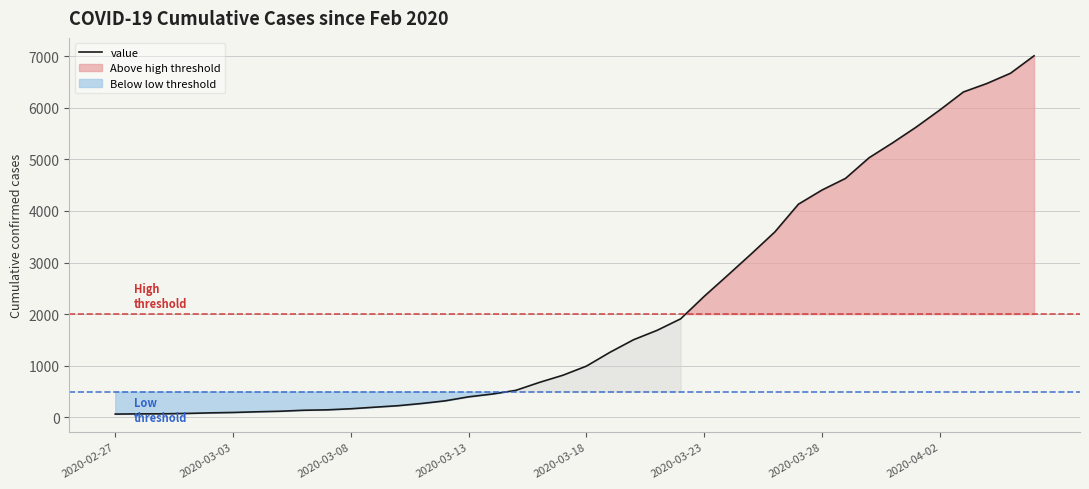

Reading left to right, extract all data points from this chart.

64	68	69	76	87	95	108	119	138	146	167	197	226	269	320	398	452	523	677	816	993	1261	1504	1686	1909	2345	2754	3168	3593	4130	4404	4630	5030	5319	5624	5954	6303	6468	6666	7004